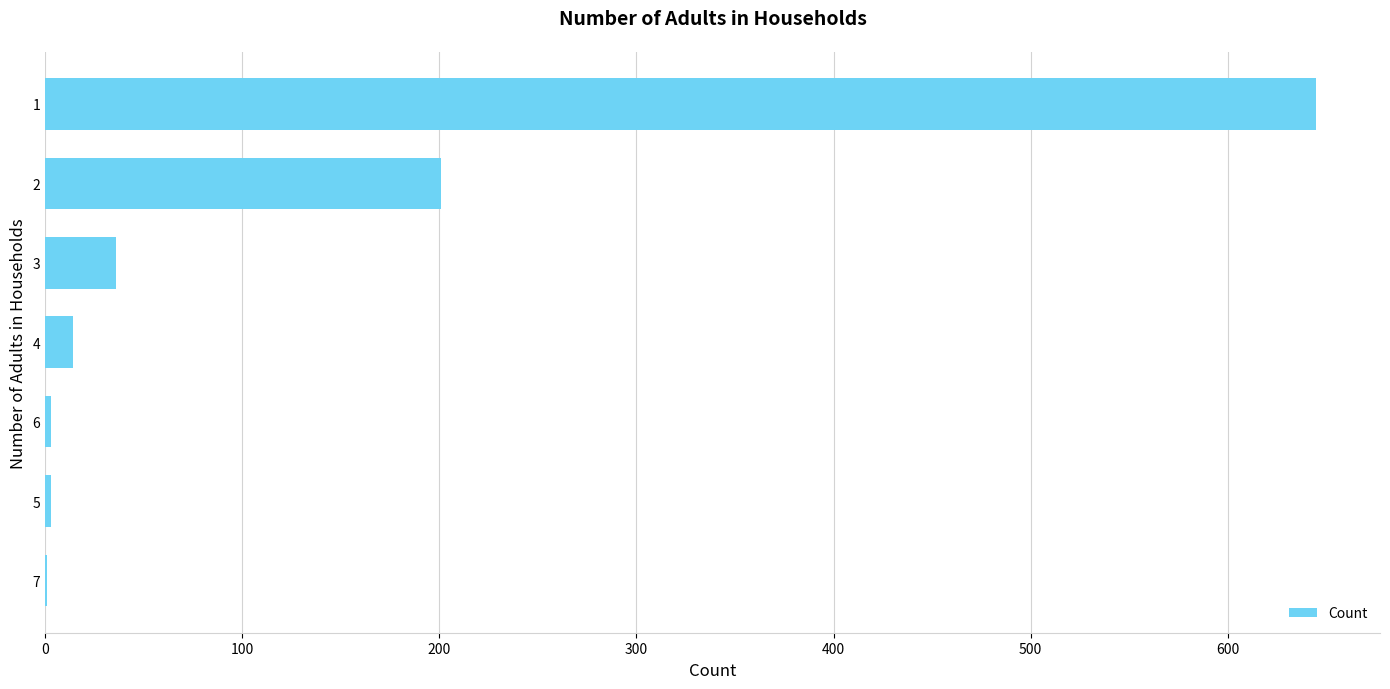

Count the number of categories in the chart.

7